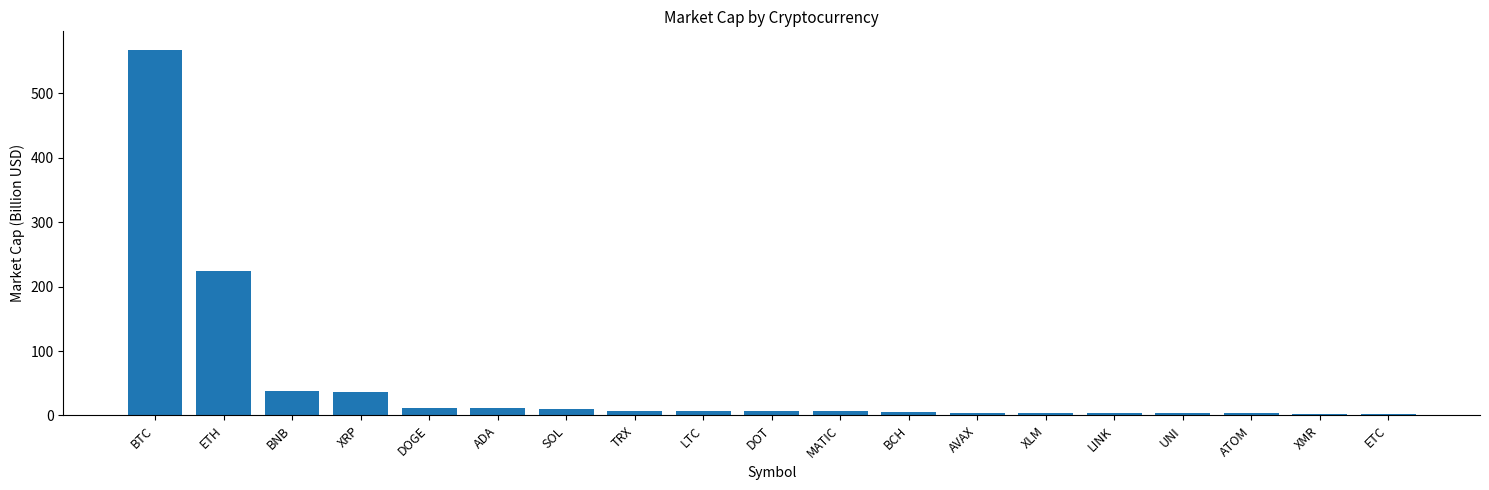

At which category does the chart reach its peak across all series?

BTC